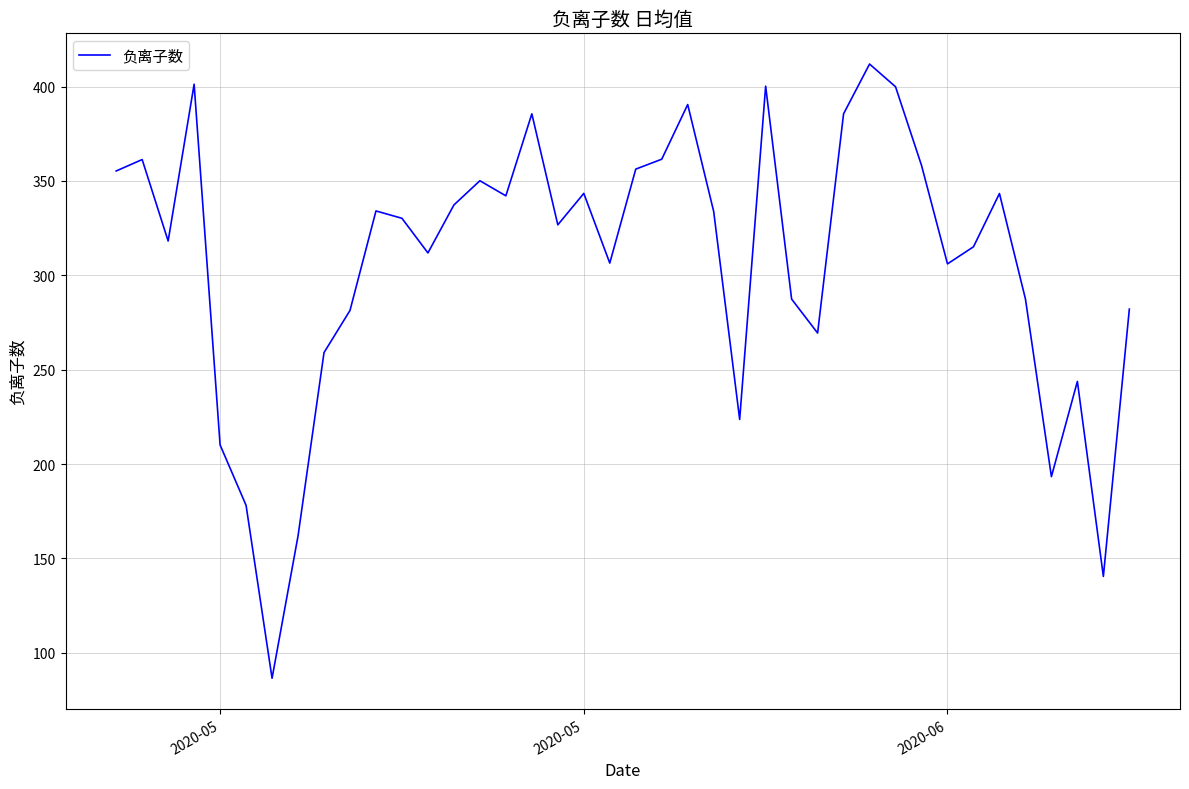

What is the maximum value shown in the chart?

412.0